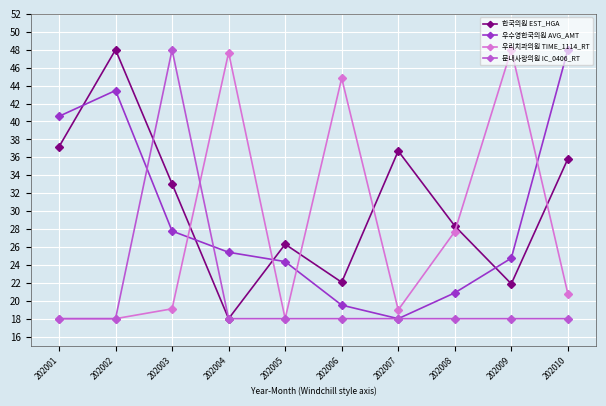

How many lines are shown in the chart?

4